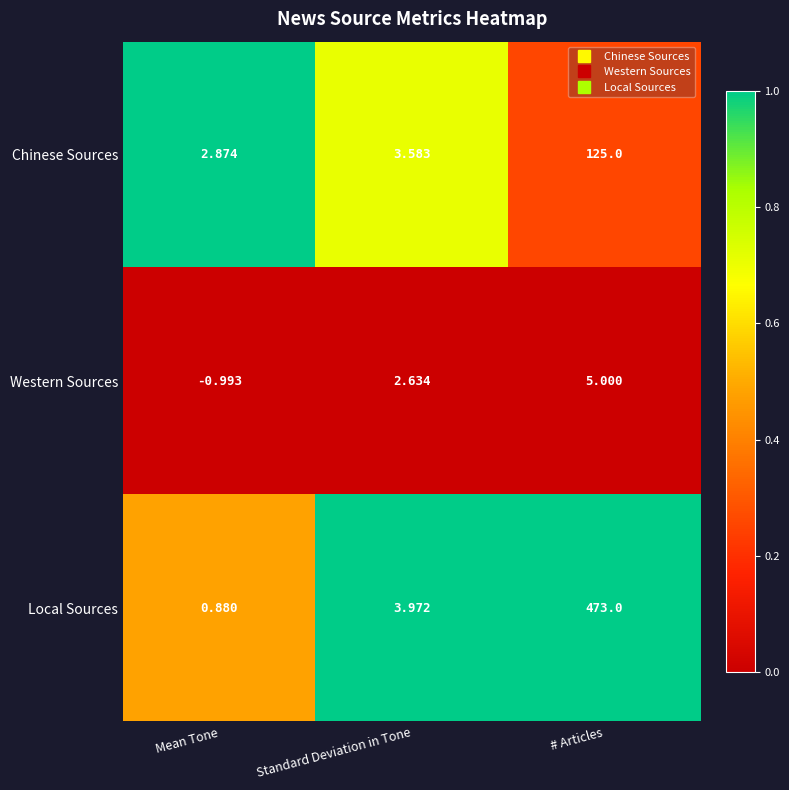

Rank the series by their average value, from highest to lowest.

Local Sources, Chinese Sources, Western Sources